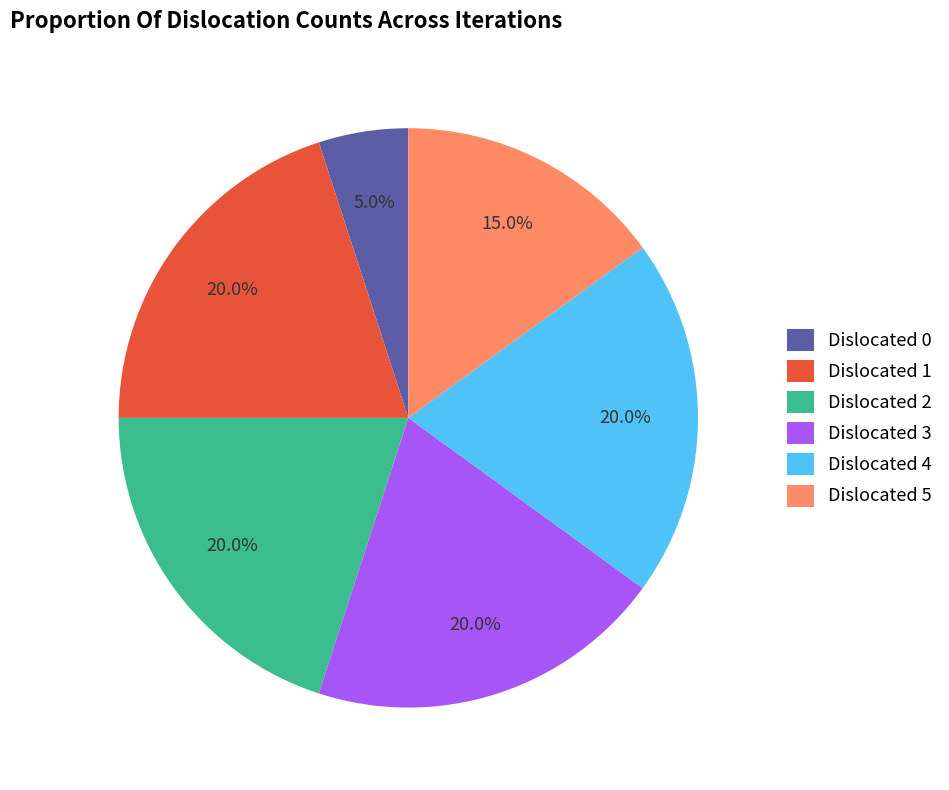

Does any single category account for the majority?

No